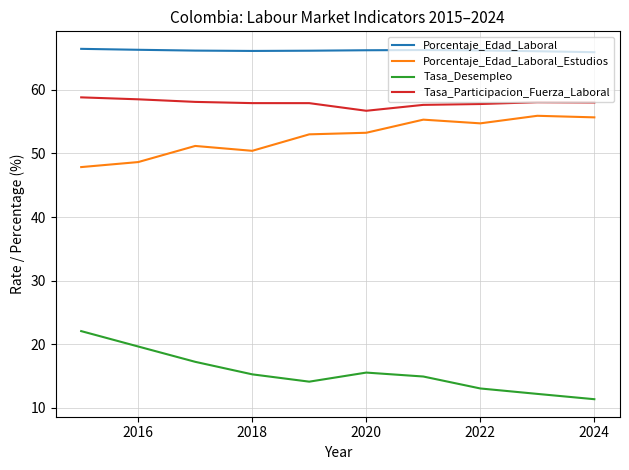

Rank the series by their maximum value, from lowest to highest.

Tasa_Desempleo, Porcentaje_Edad_Laboral_Estudios, Tasa_Participacion_Fuerza_Laboral, Porcentaje_Edad_Laboral